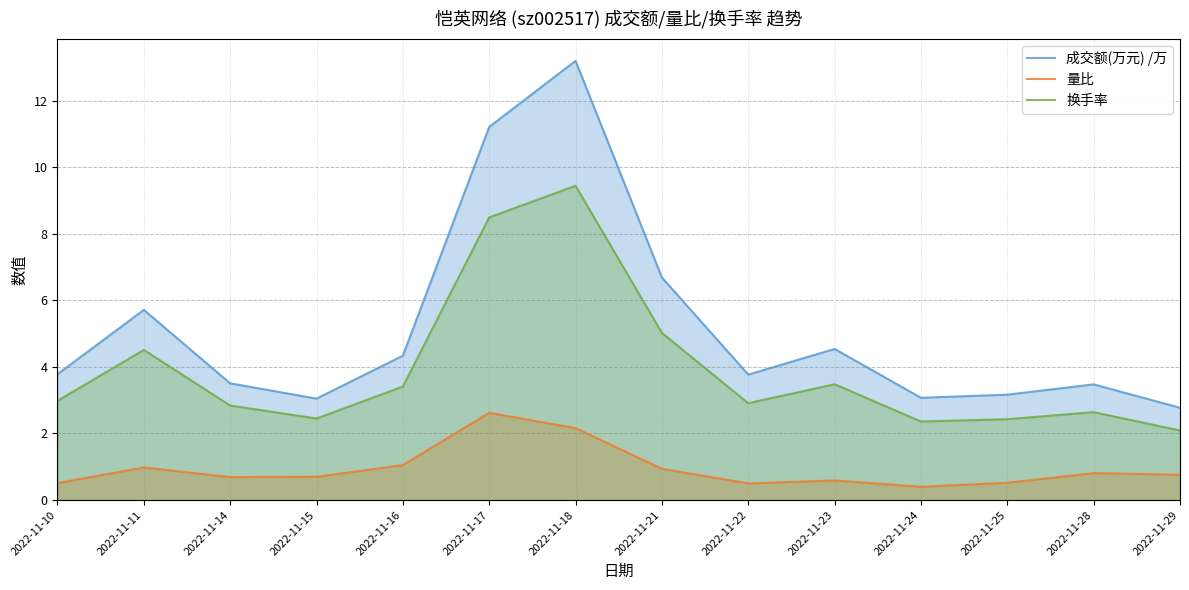

What is the value of the 换手率 point at the 2nd from the left?

4.5